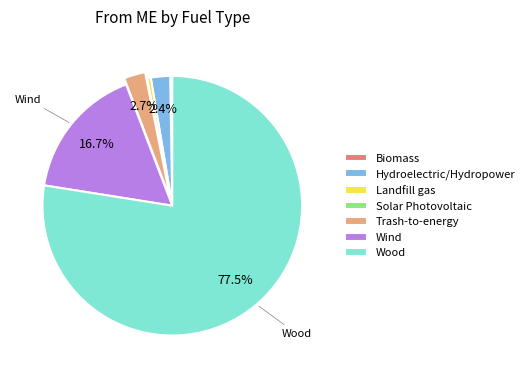

What is the largest slice in the pie chart?

Wood